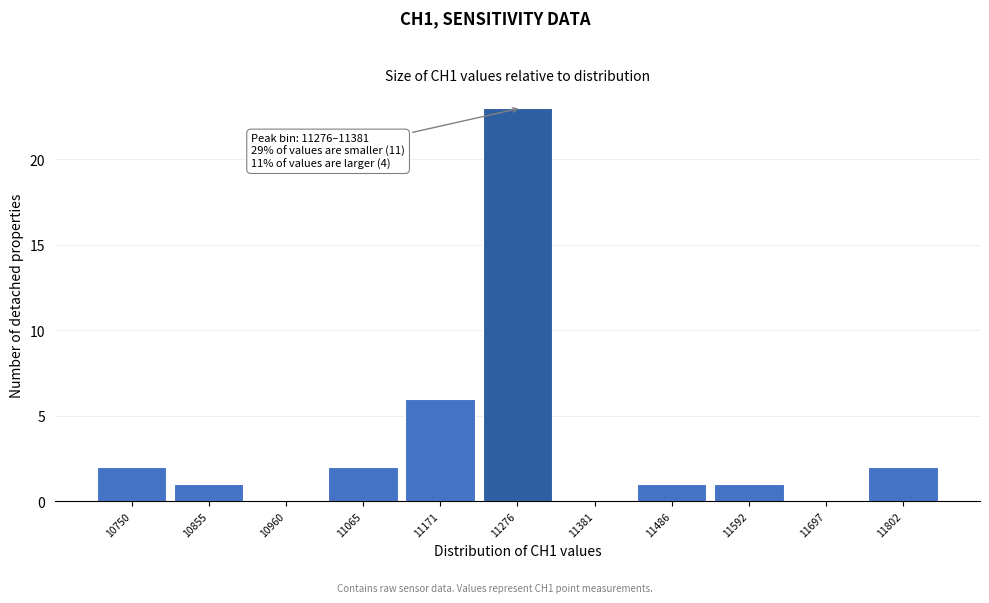

Reading left to right, what are all the values shown in this chart?

10750=2	10855=1	10960=0	11065=2	11171=6	11276=23	11381=0	11486=1	11592=1	11697=0	11802=2